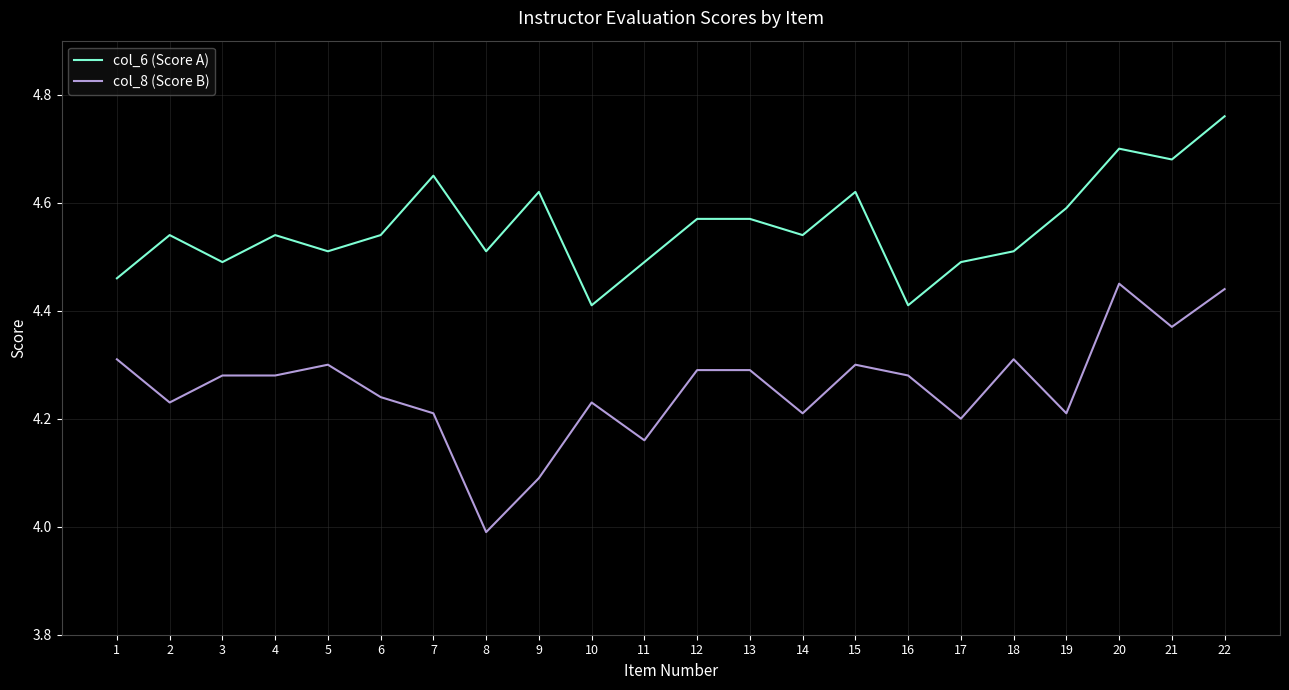

True or false: col_8 (Score B) and col_6 (Score A) cross at least once.

False